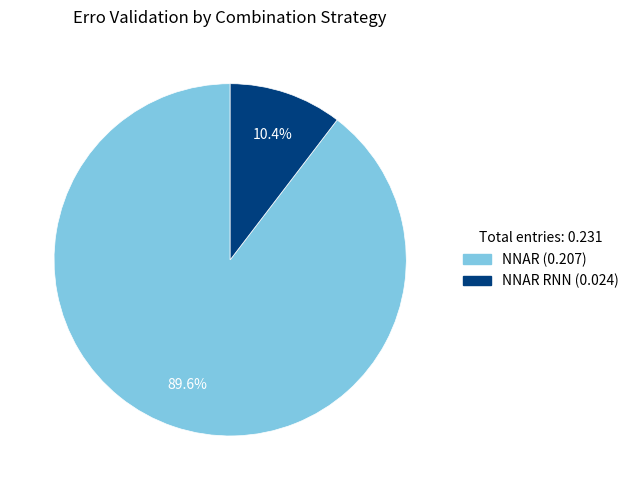

How many slices are in this pie chart?

2